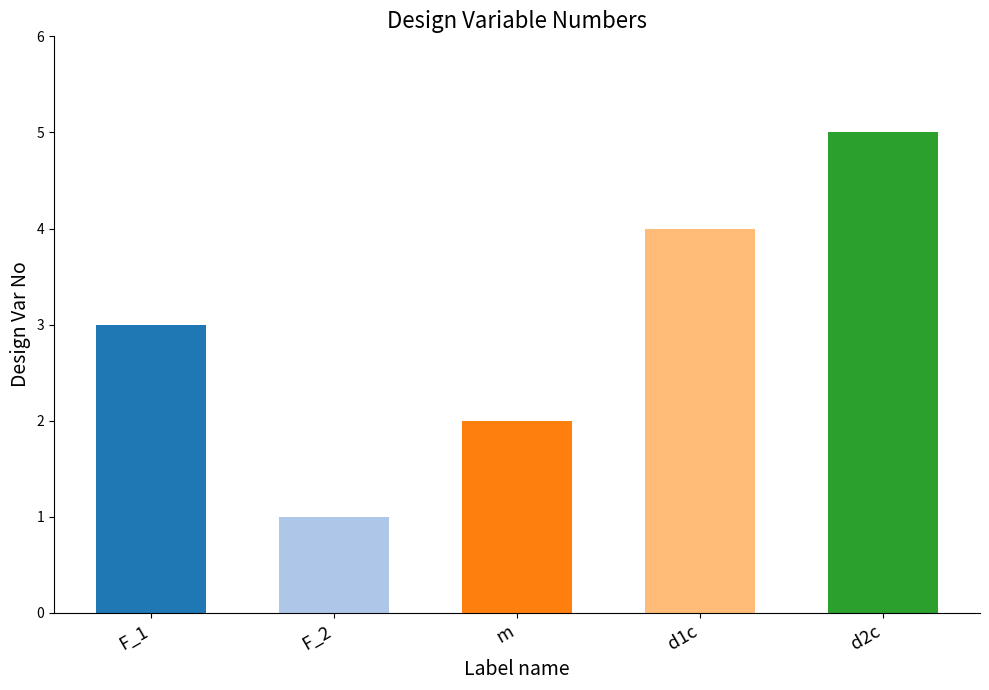

List the labels in order of value, largest first.

d2c, d1c, F_1, m, F_2